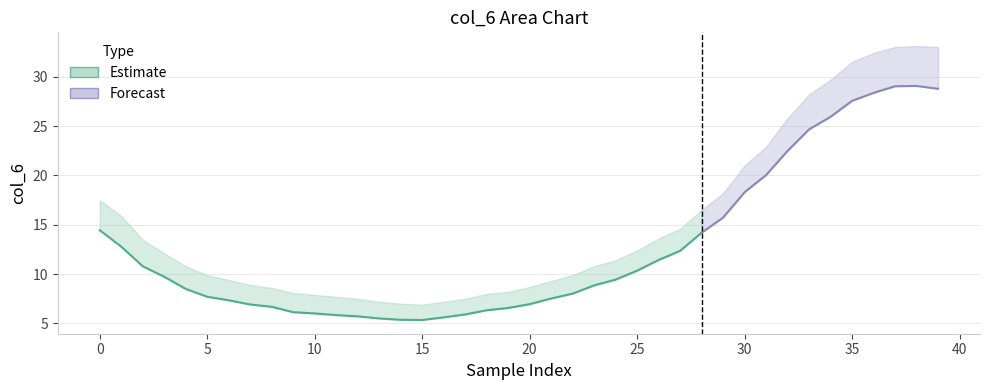

Does the chart have visible grid lines?

Yes